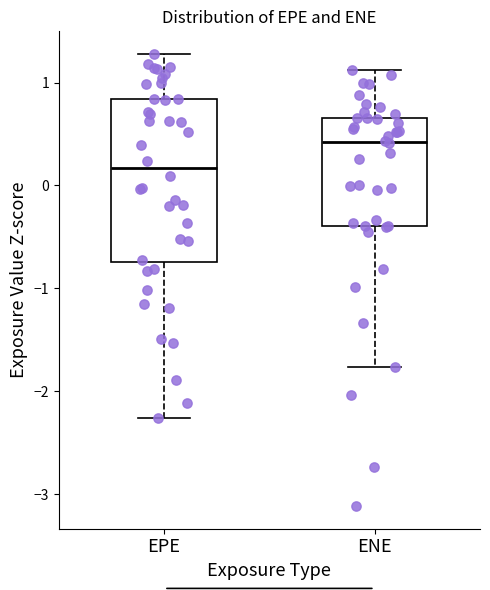

Which box is the tallest, from its lower edge to its upper edge?

EPE